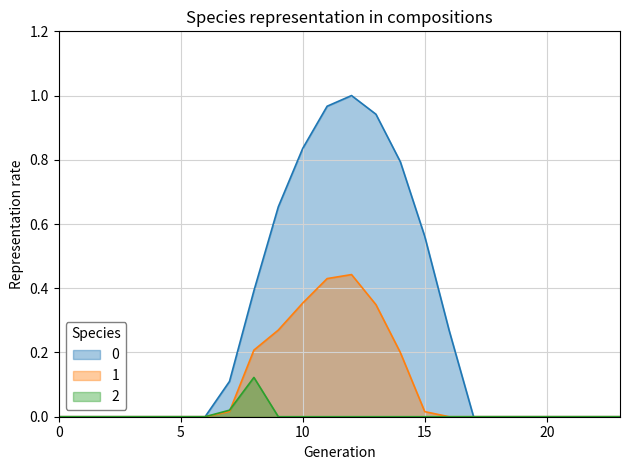

List the series in order of their peak value, lowest first.

2, 1, 0